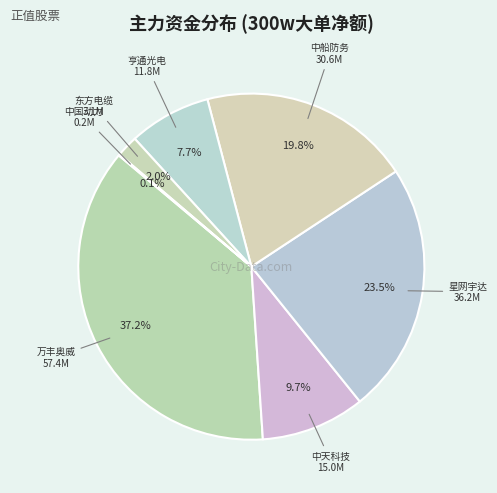

True or false: 亨通光电 accounts for 8% of the total.

True